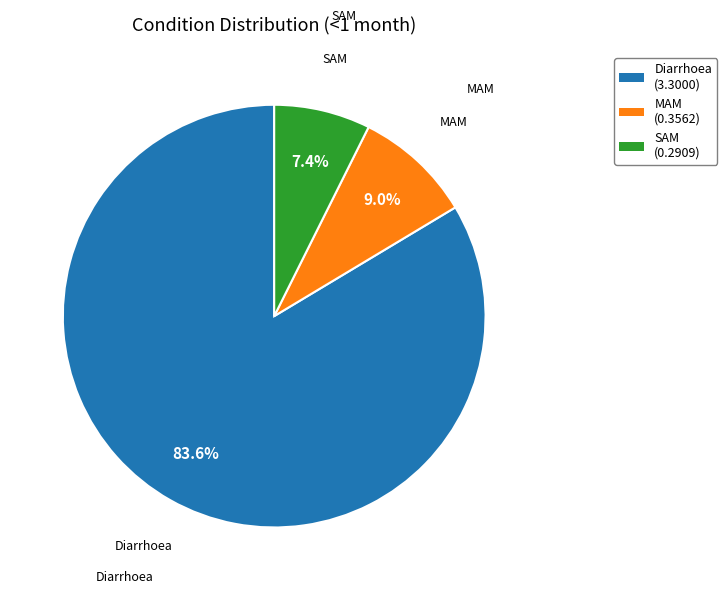

To the nearest percent, what is the average slice percentage?

33%